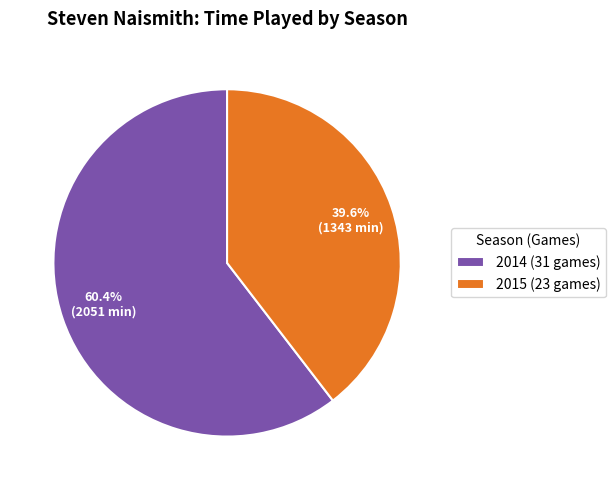

The 2015 (23 games) slice represents 40% of the pie. True or false?

True